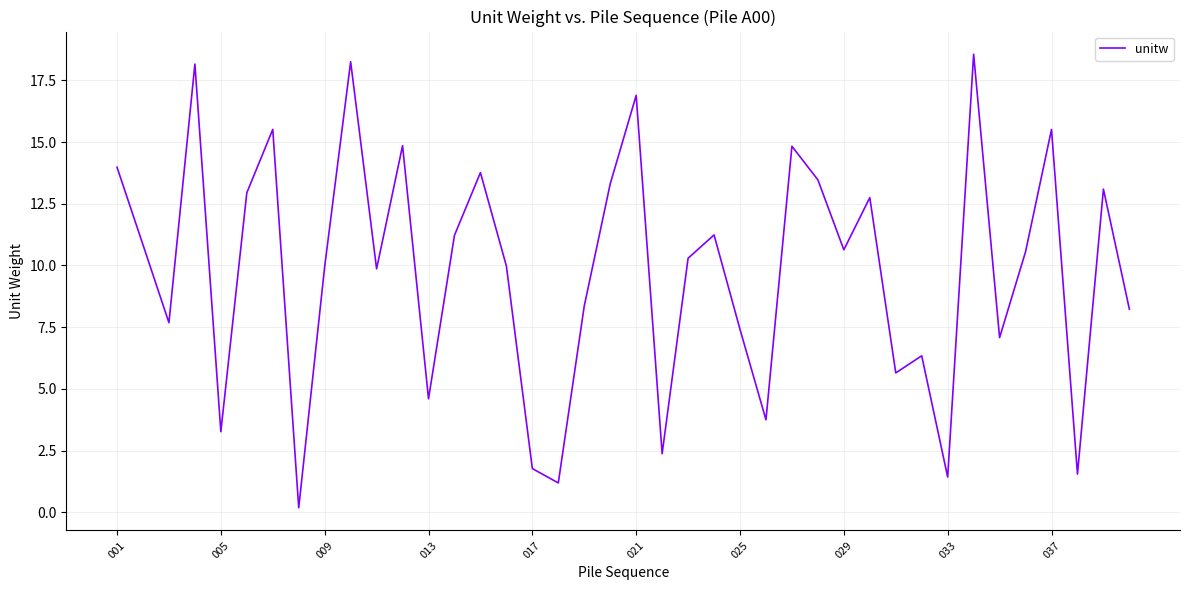

What is the maximum value shown in the chart?

18.6